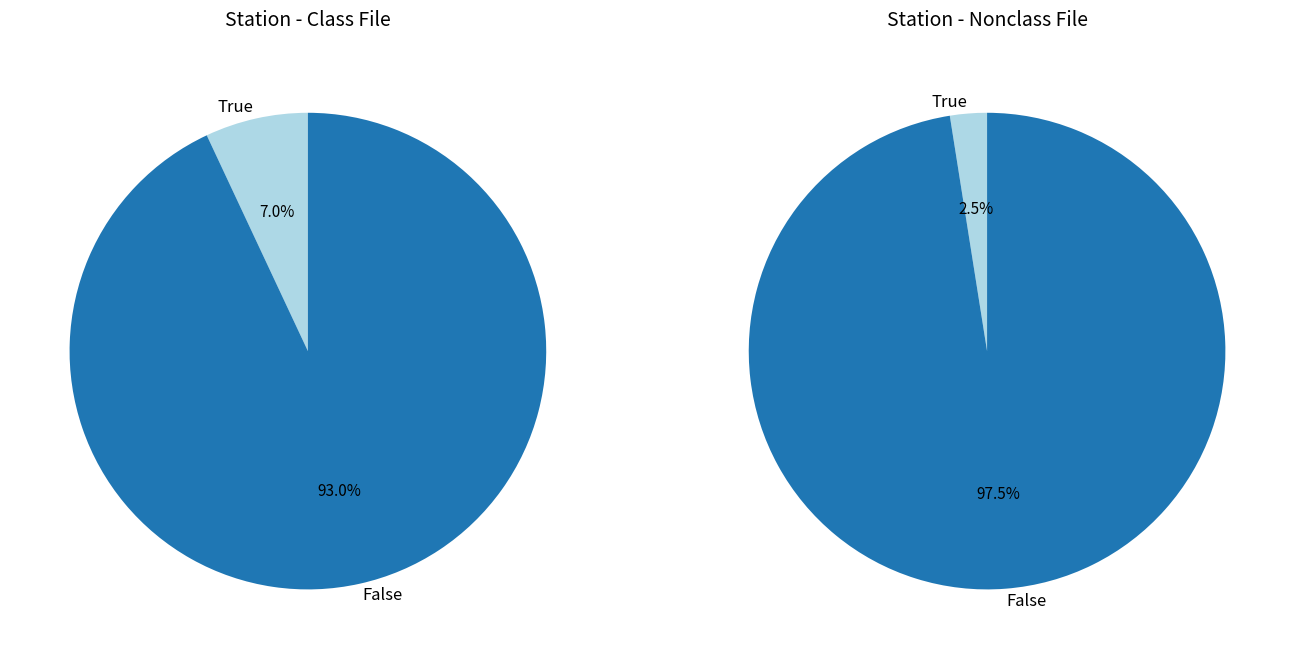

Which has a higher value, 1 or 0?

1